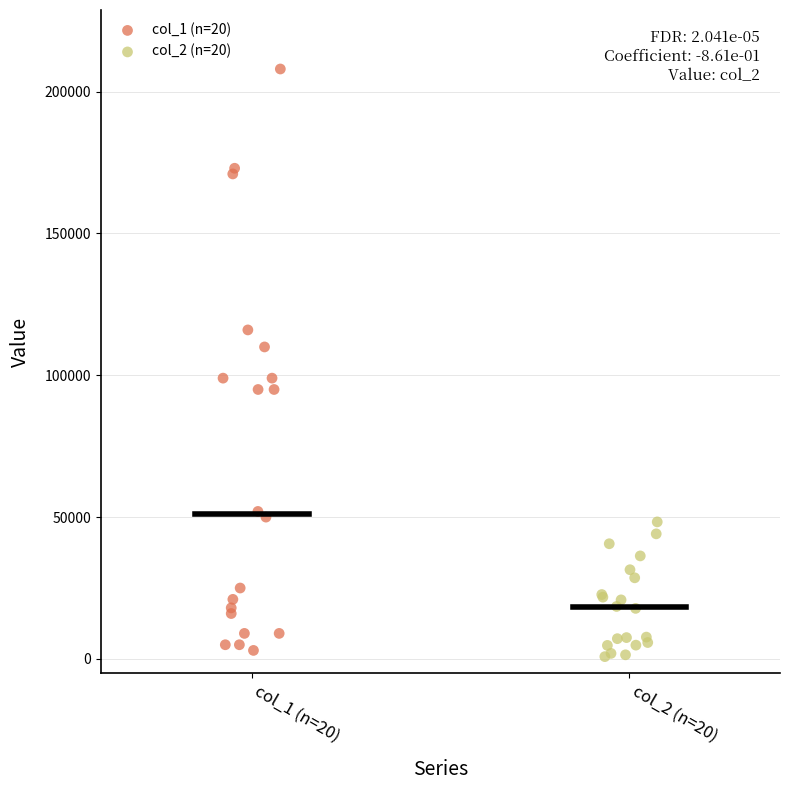

Which series contains the highest Y value?

col_1 (n=20)